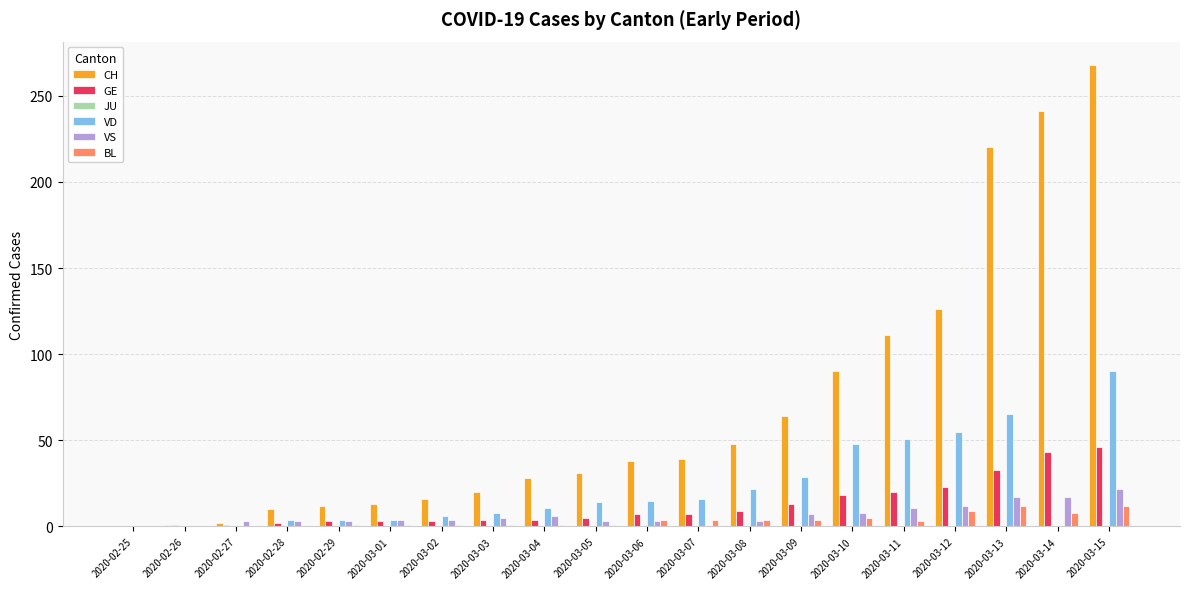

Which series has the largest total across all categories?

CH